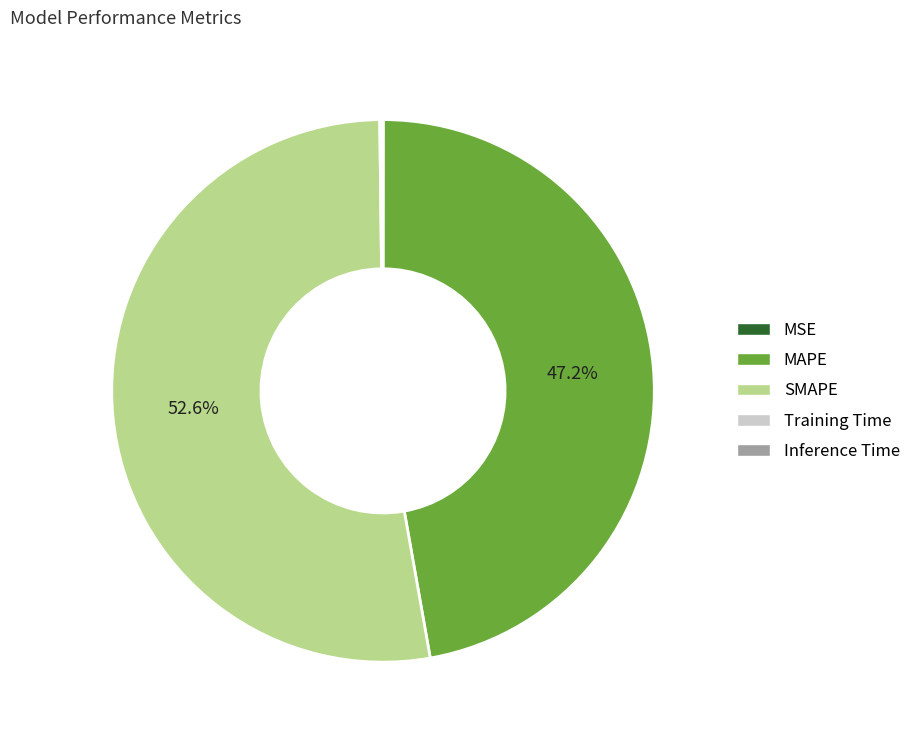

To the nearest percent, what is the average slice percentage?

20%